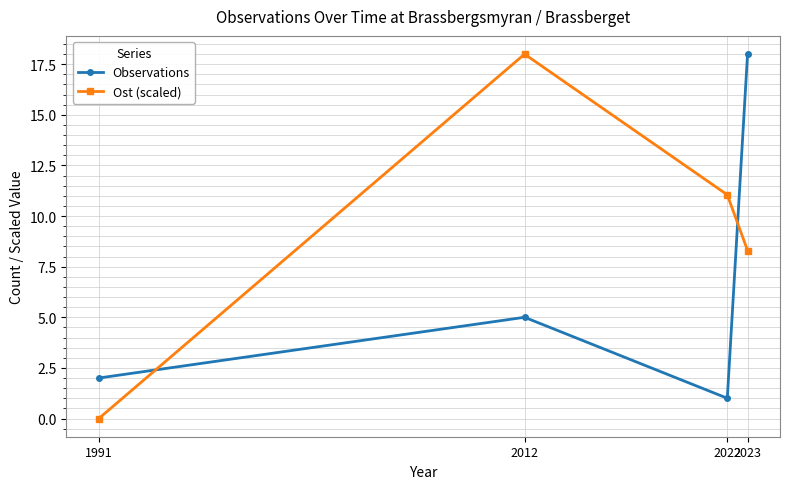

At which category does Observations reach its first local peak?

2012